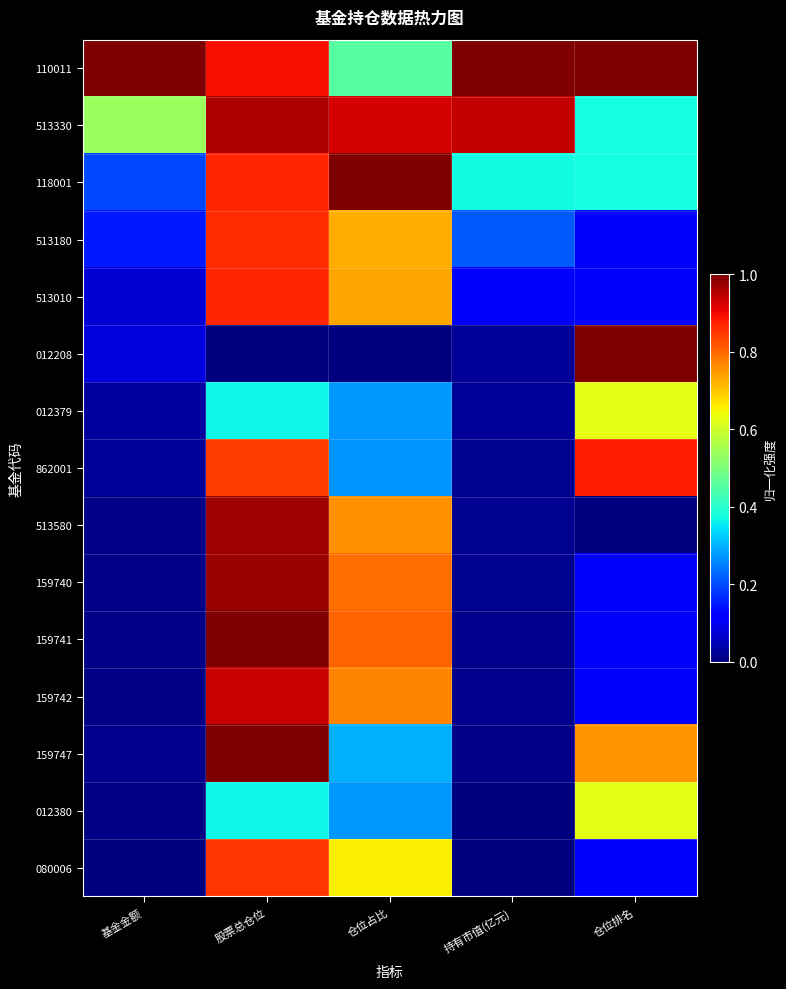

Between 仓位排名 and 股票总仓位, which is larger?

仓位排名